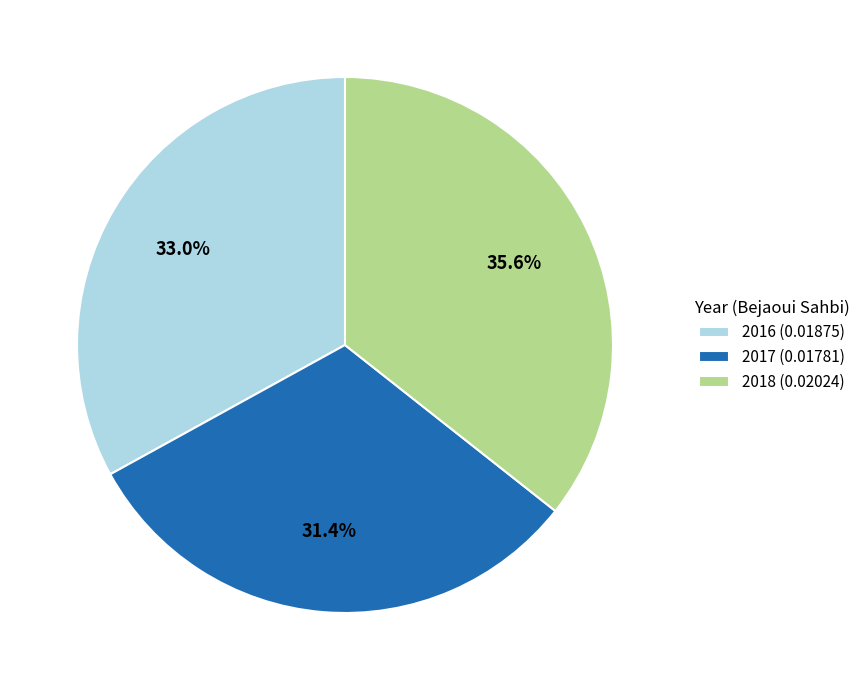

To the nearest percent, what percentage of the pie is 2016?

33%